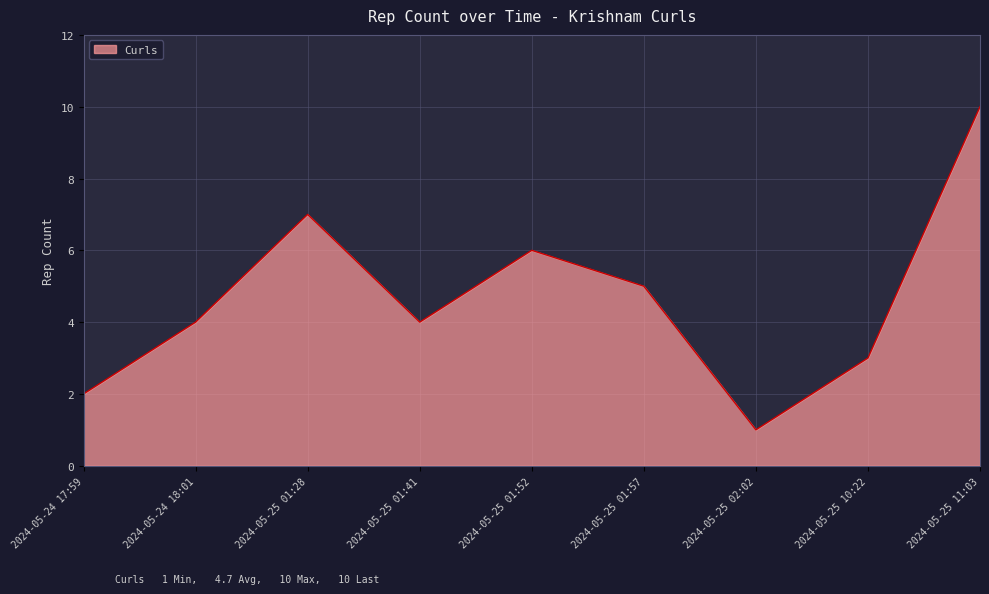

What is the difference between the maximum and minimum values?

9